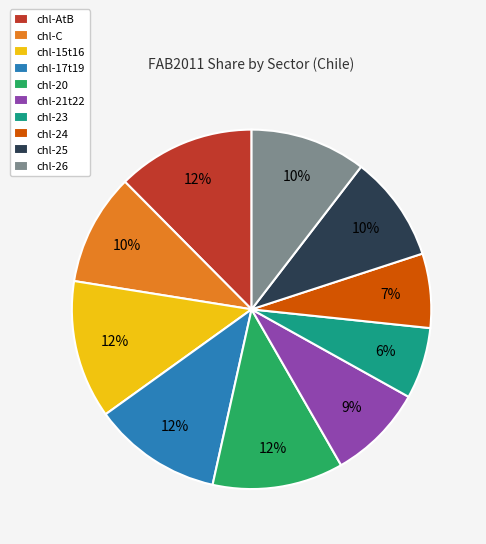

Between chl-24 and chl-20, which is larger?

chl-20